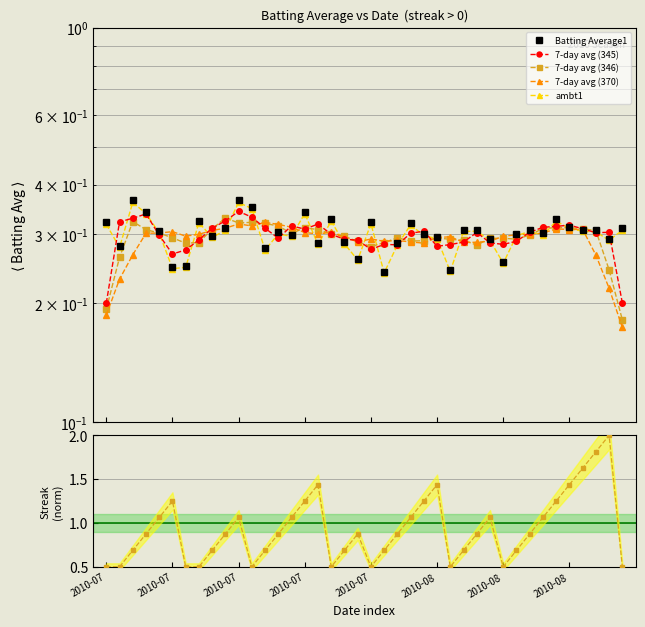

What is the sum of the Streak (norm) values at 8 and 33?

1.8